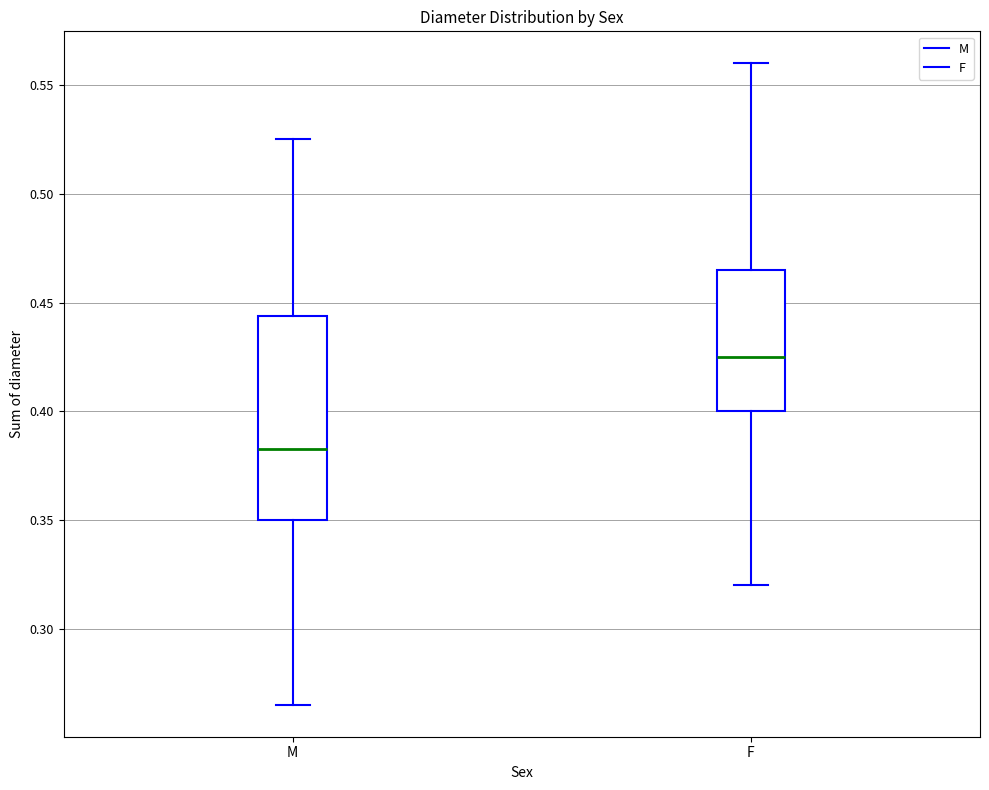

Reading left to right, read every box against the y-axis: the position of its median line, the range the box covers, and the ends of its whiskers. The values are not printed on the chart, so give them approximately, as read against the axis.

M: median 0.385, box 0.350 to 0.445, whiskers 0.265 to 0.525
F: median 0.425, box 0.400 to 0.465, whiskers 0.320 to 0.560